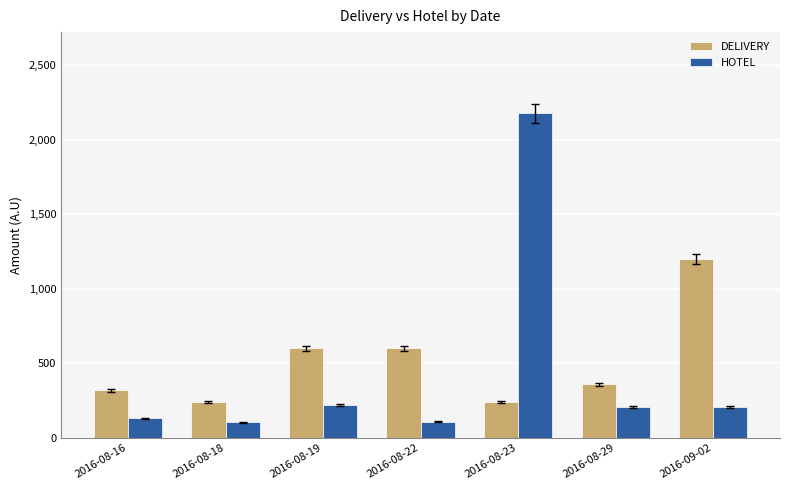

True or false: DELIVERY has a value of 97.9 at 2016-08-18.

False